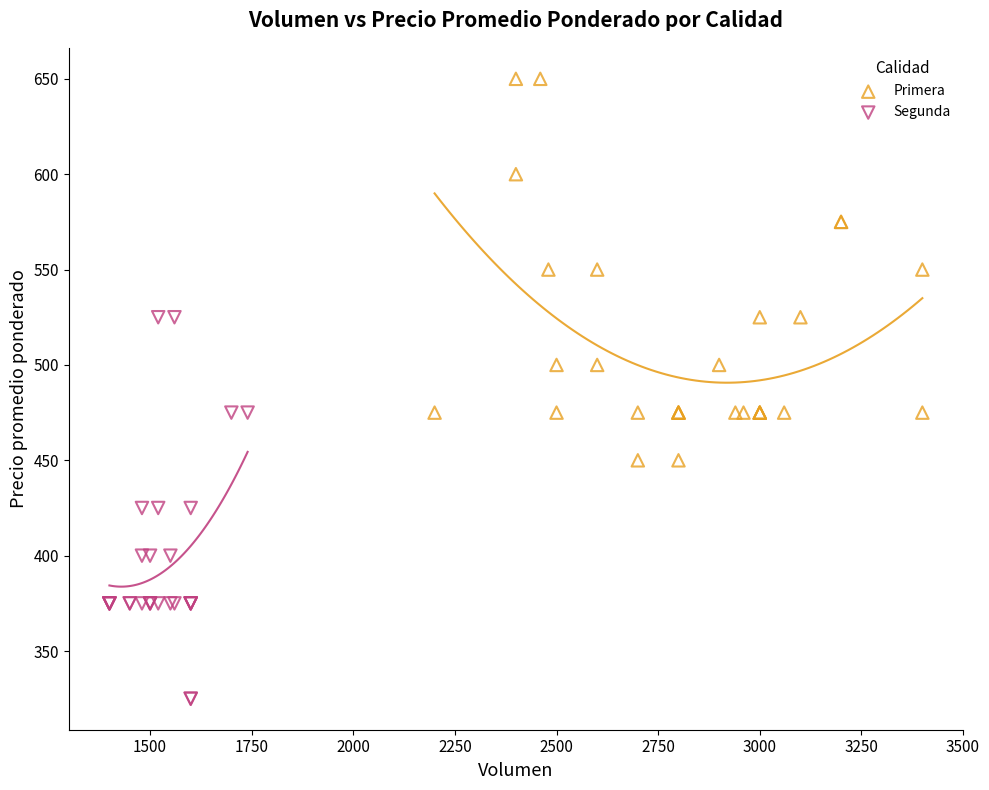

Which series reaches the maximum Y coordinate?

Primera